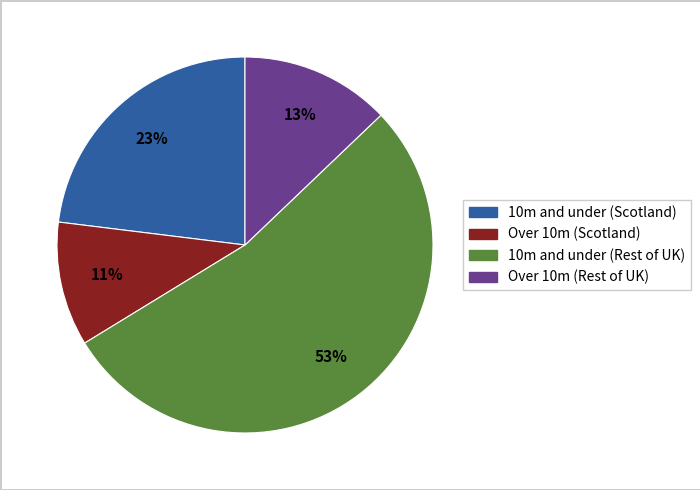

Is there a majority slice in this chart?

Yes